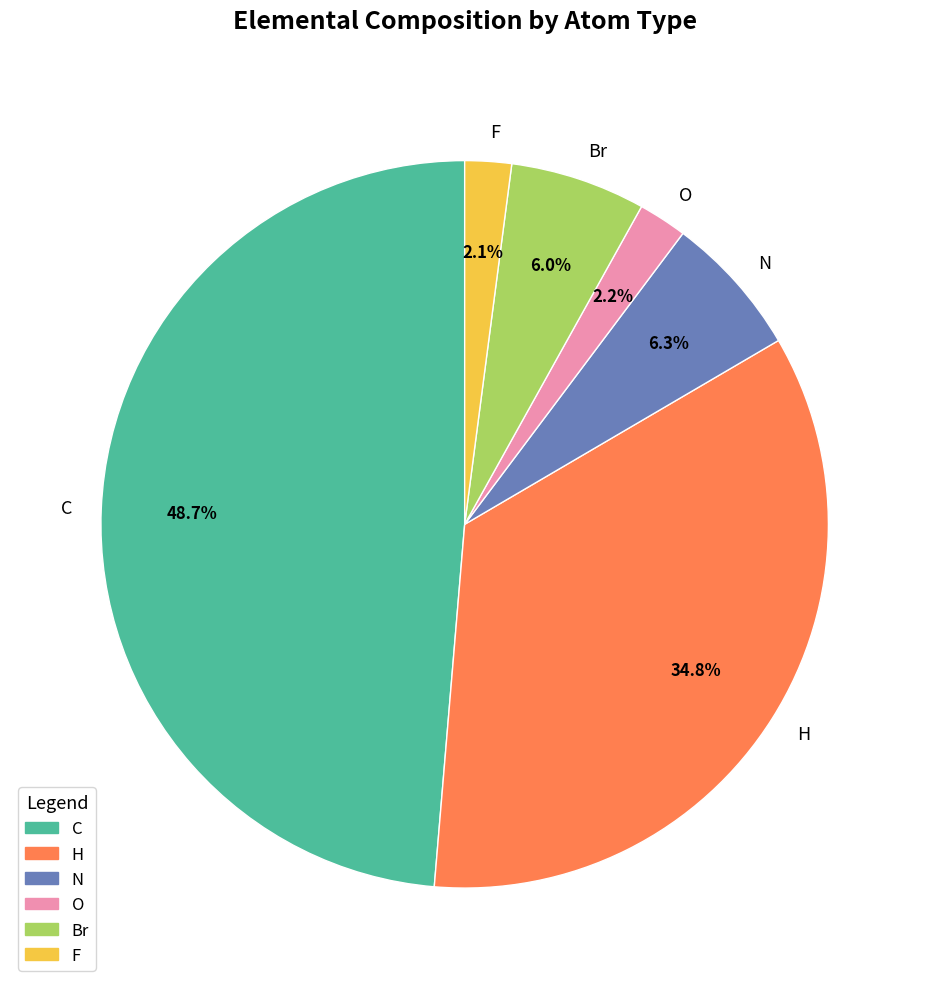

Is the sum of O and Br greater than half?

No